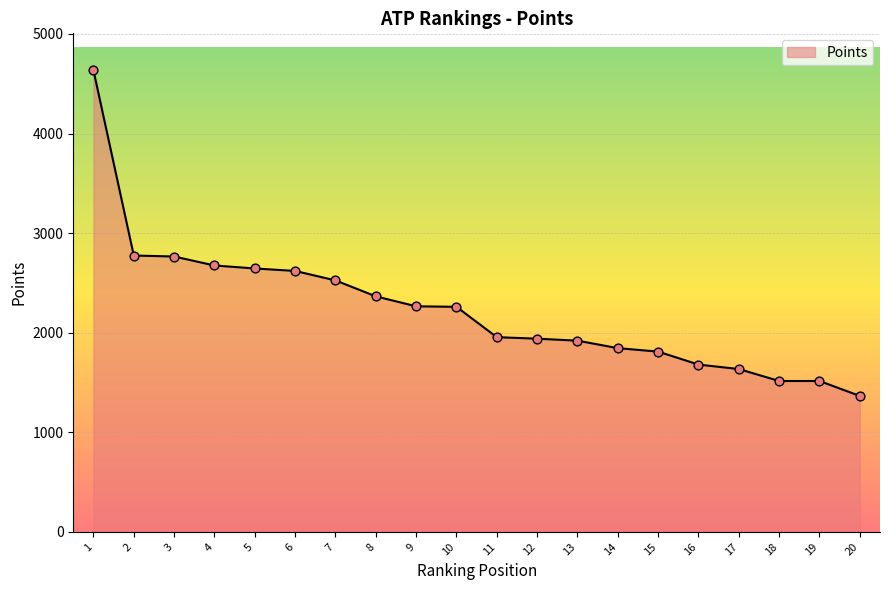

What is the ratio of the value at 5 to the value at 7?

1.0